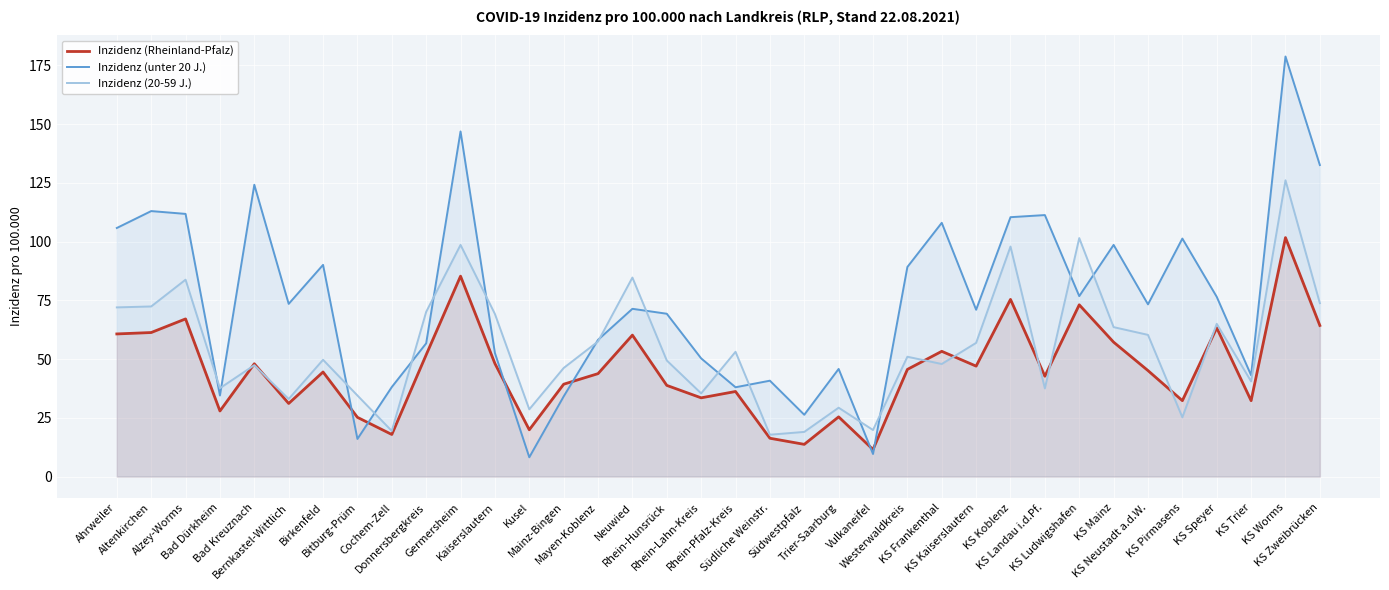

At how many categories does at least one series exceed 127?

3